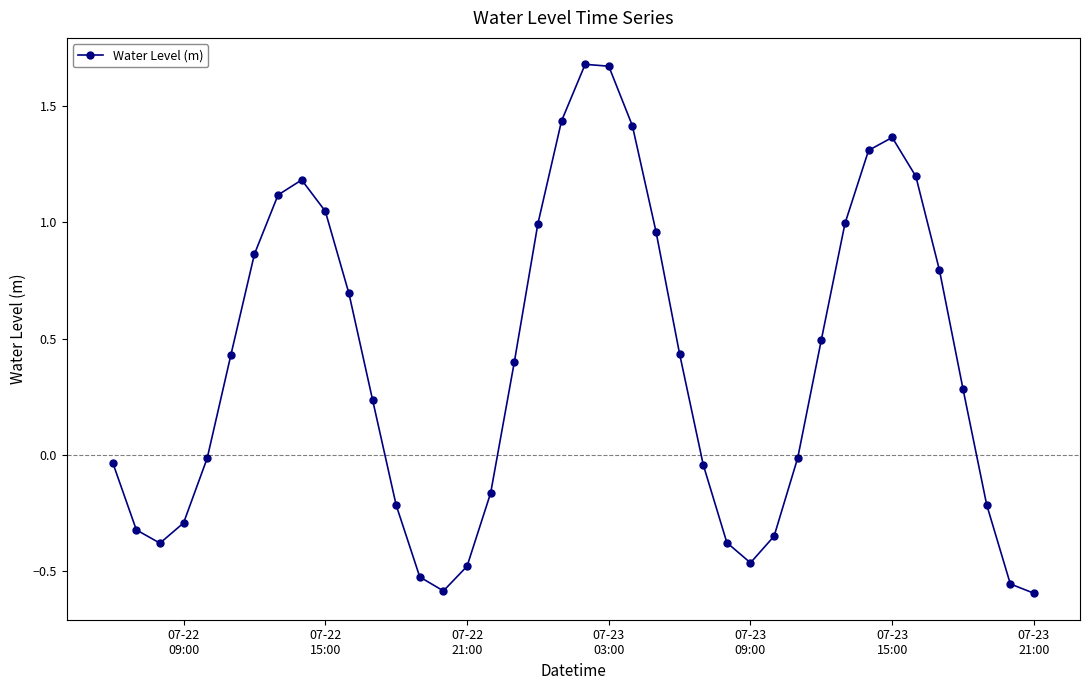

True or false: the data has more than 2 interior local peaks.

True